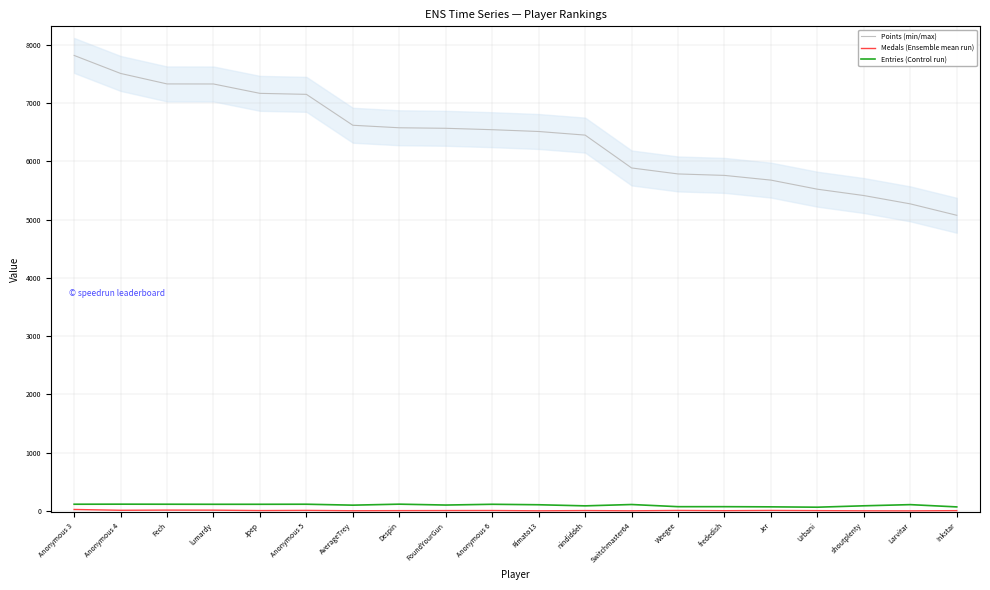

What is the sum of all Medals (Ensemble mean run) values?

122